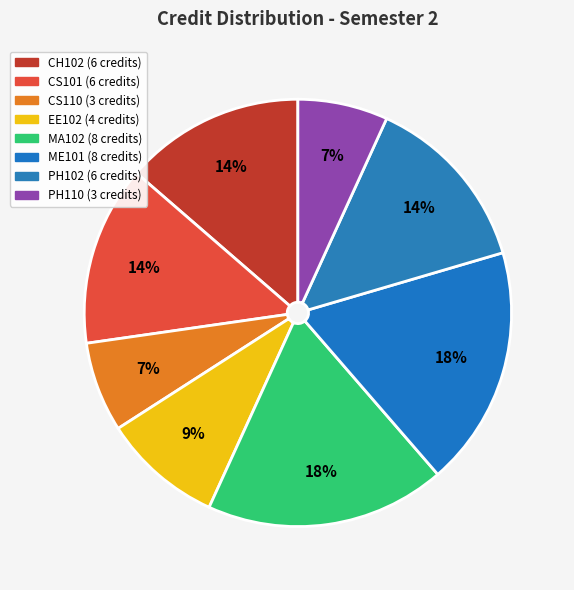

To the nearest percent, what portion does CS101 represent?

14%